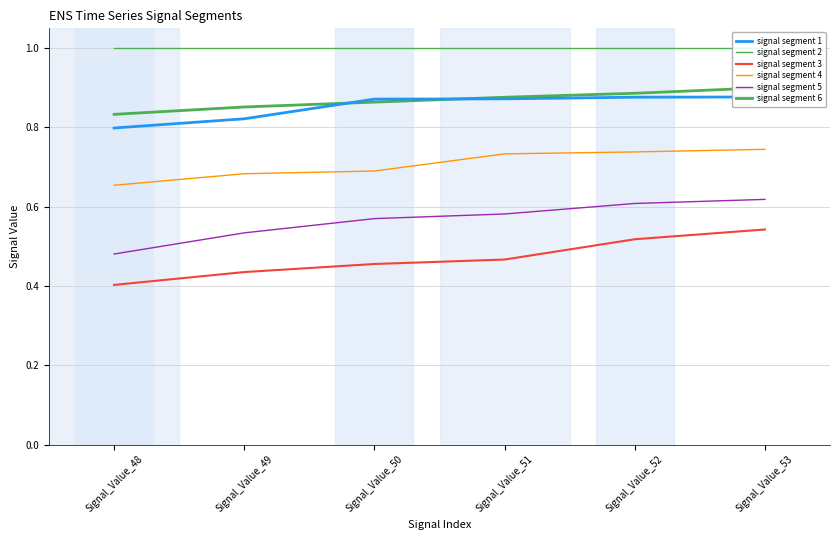

Reading left to right, transcribe all the data shown in this chart.

signal segment 1: 0.8	0.8	0.9	0.9	0.9	0.9
signal segment 2: 1.0	1.0	1.0	1.0	1.0	1.0
signal segment 3: 0.4	0.4	0.5	0.5	0.5	0.5
signal segment 4: 0.7	0.7	0.7	0.7	0.7	0.7
signal segment 5: 0.5	0.5	0.6	0.6	0.6	0.6
signal segment 6: 0.8	0.9	0.9	0.9	0.9	0.9